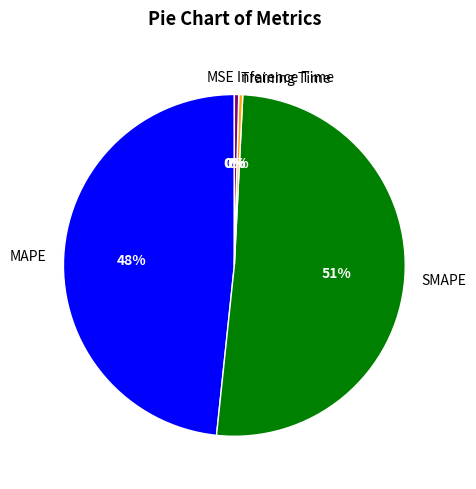

Is the sum of Training Time and MAPE greater than half?

No